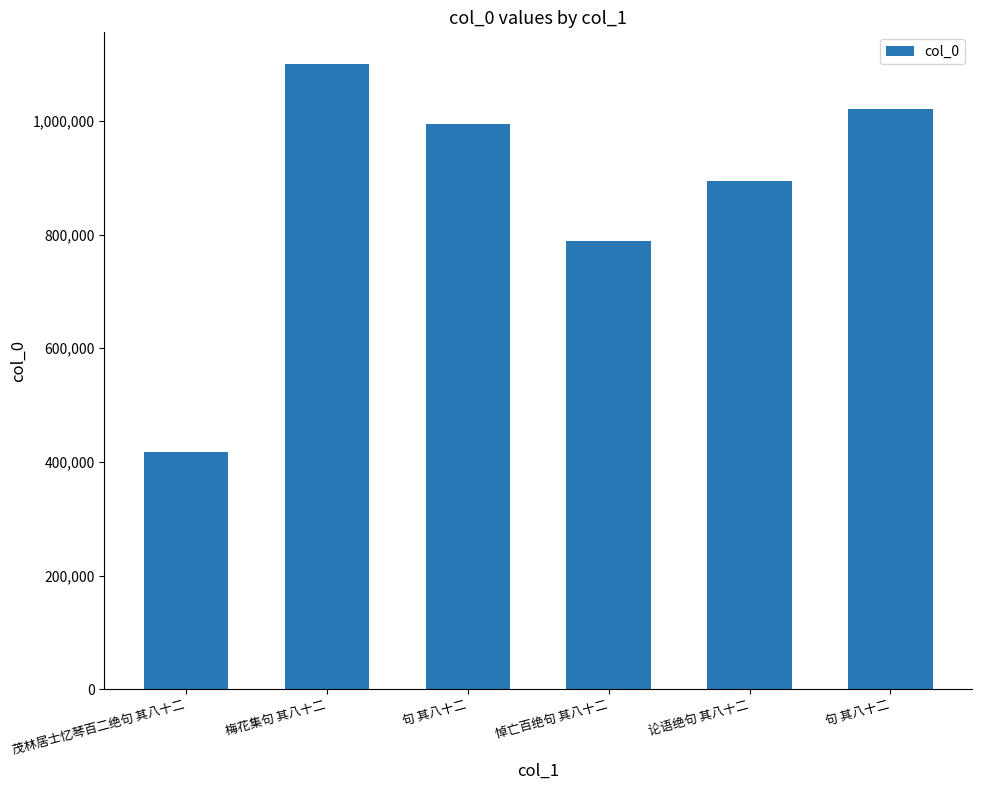

What is the difference between the second highest and minimum values?

602853